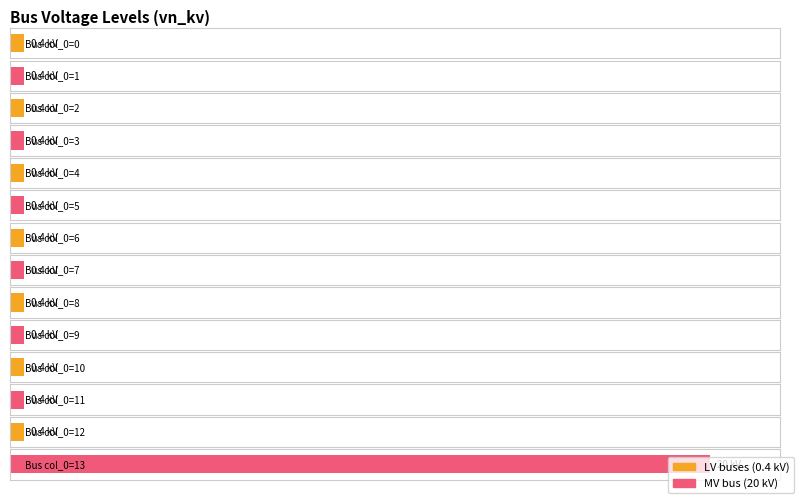

Which category has the highest value across all series?

13